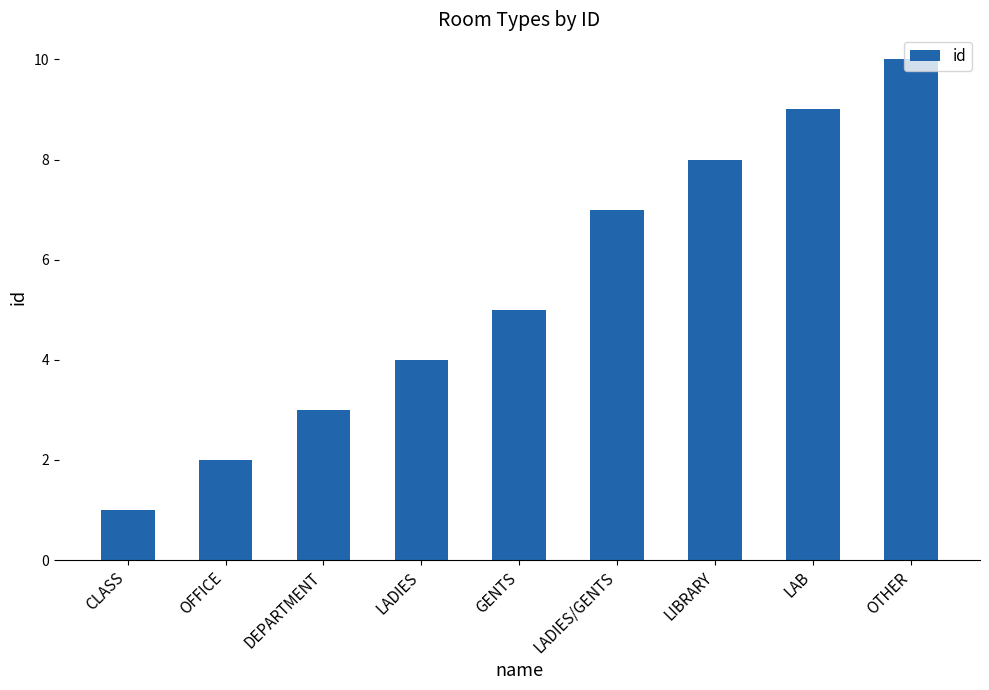

What is the difference between the second highest and minimum values?

8